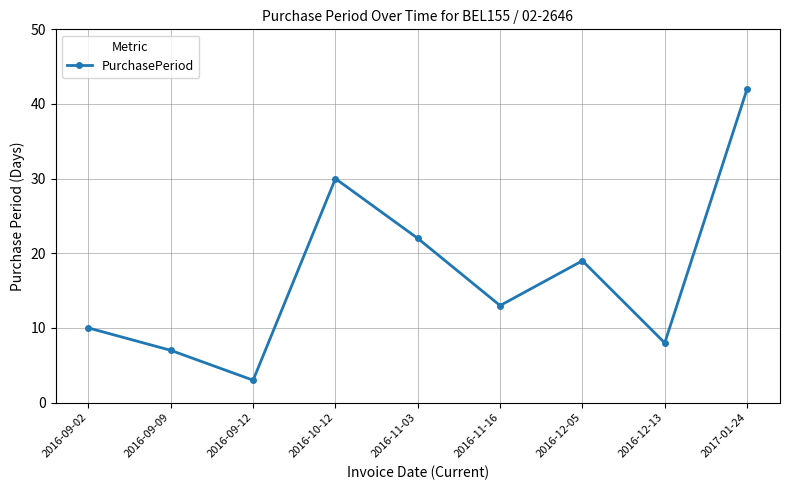

Which category has the lowest value across all series?

2016-09-12